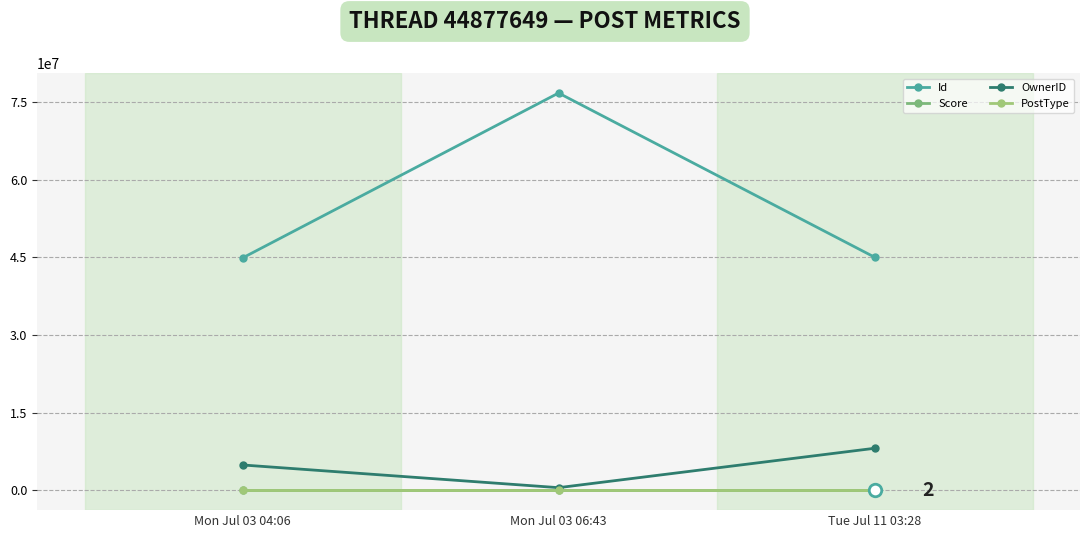

Which series has the largest range (max minus min)?

Id